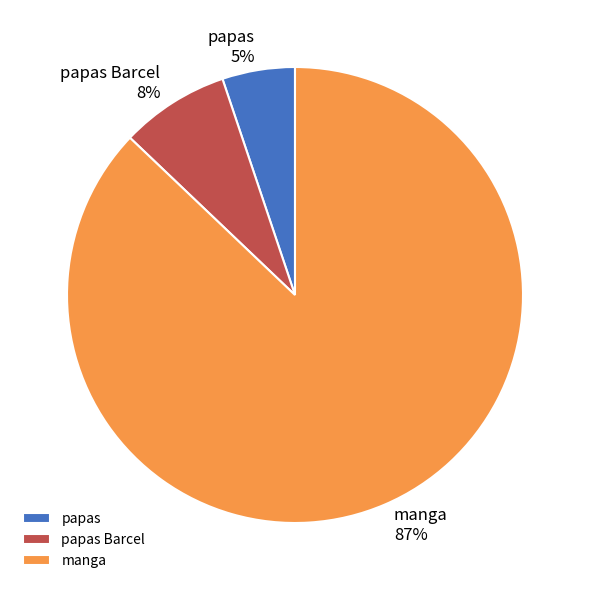

Is there any slice that represents more than half of the pie?

Yes